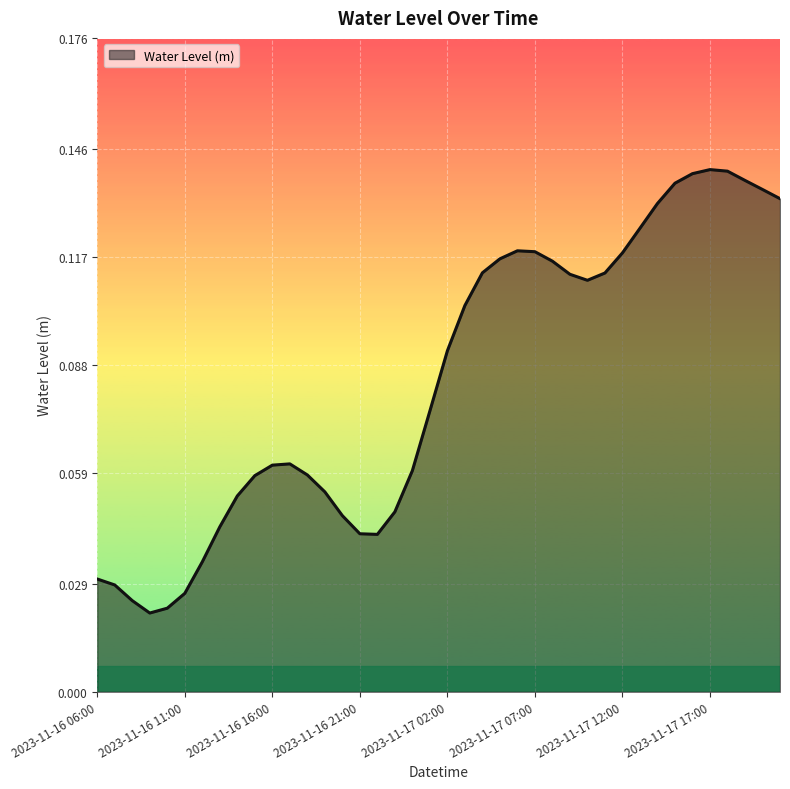

What is the label of the 38th point from the left?

2023-11-17 19:00